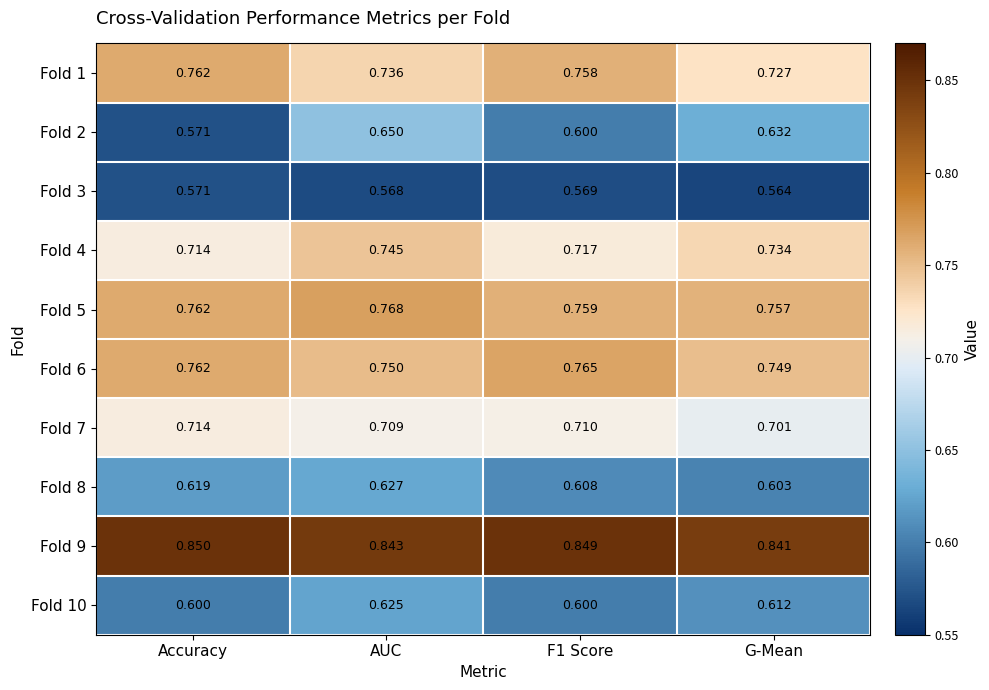

At which category is the sum across all series the highest?

AUC